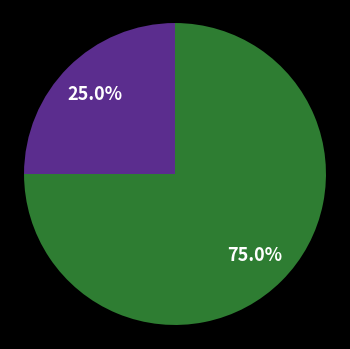

Does any single category account for the majority?

Yes